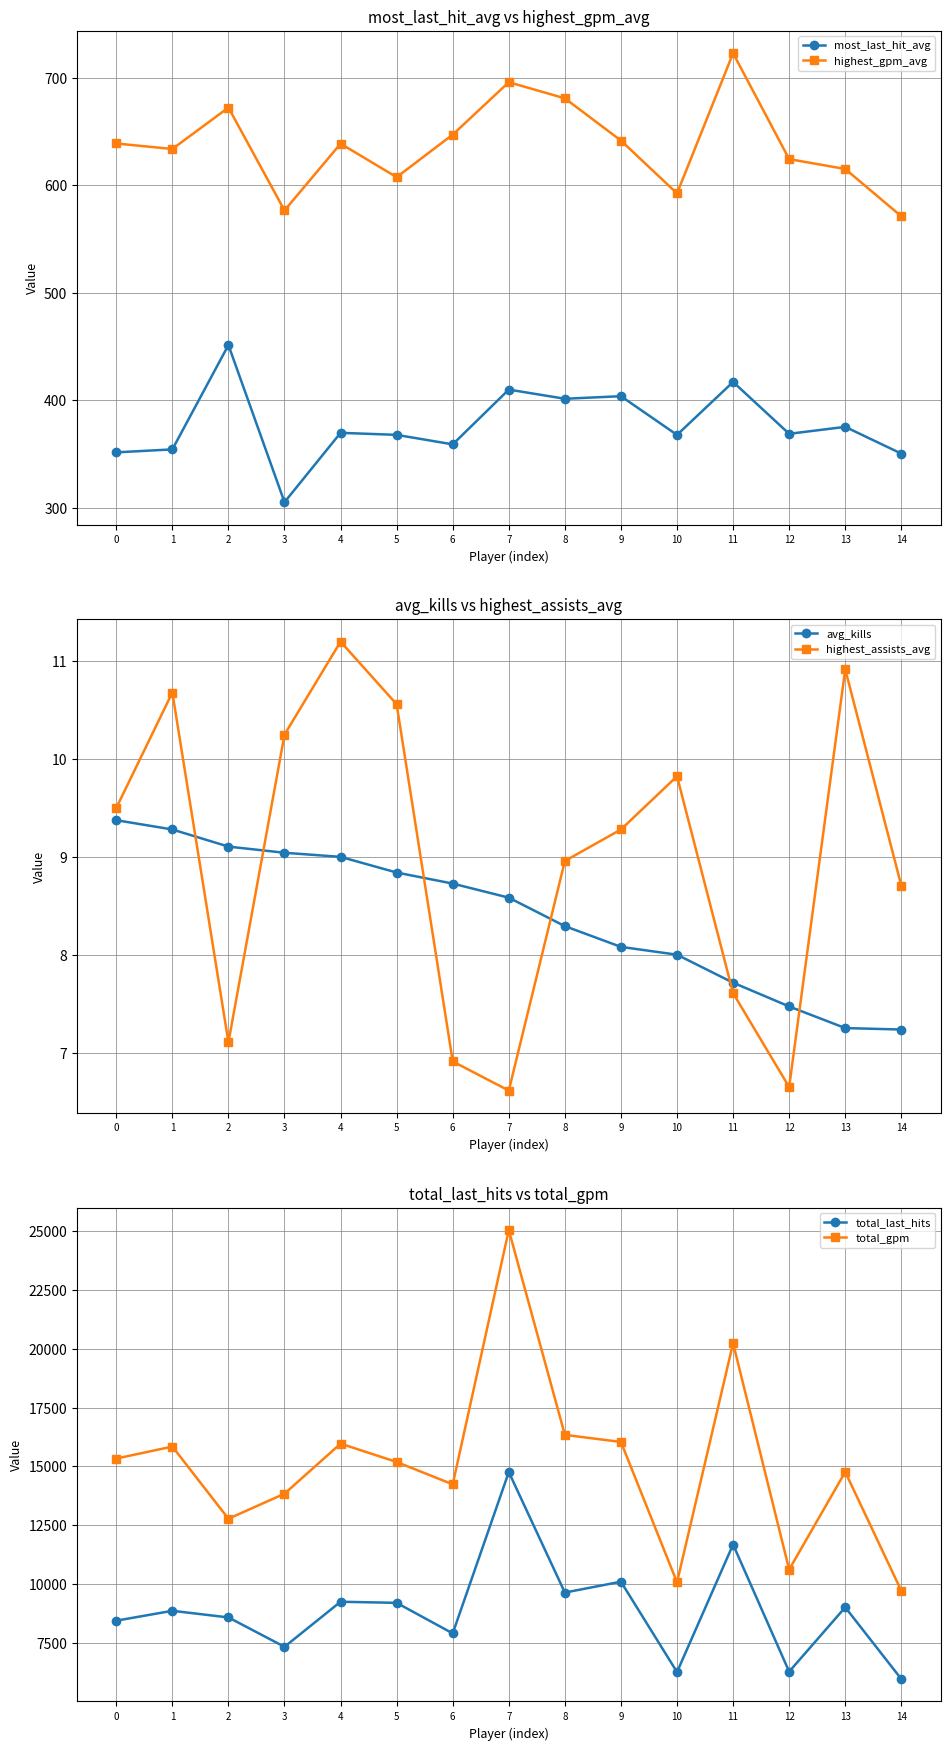

What is the smallest value displayed?

6.6